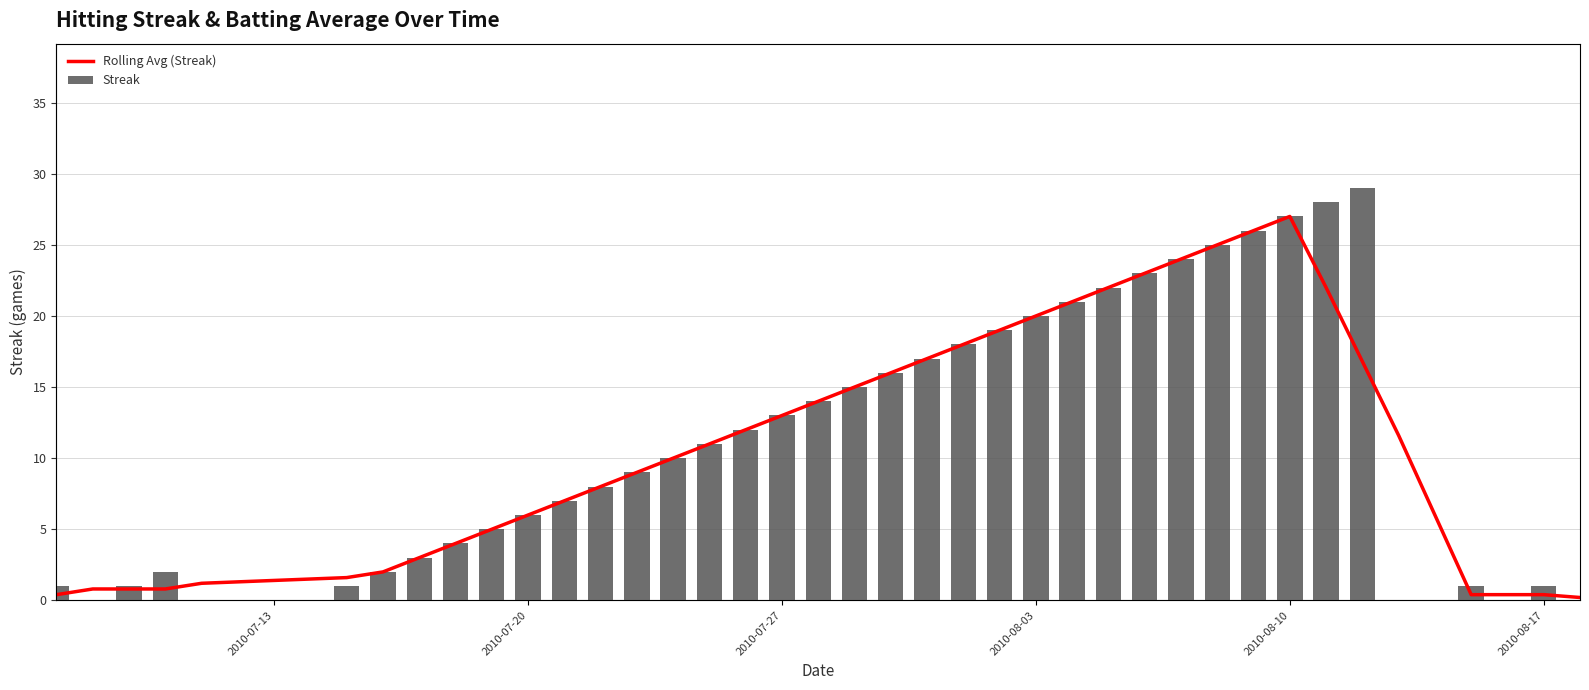

Which series has the largest total across all categories?

Streak